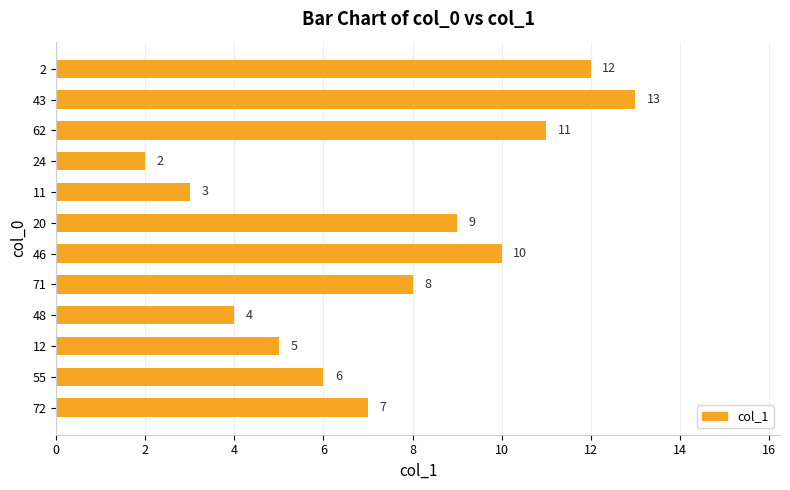

What is the difference between the maximum and minimum values?

11